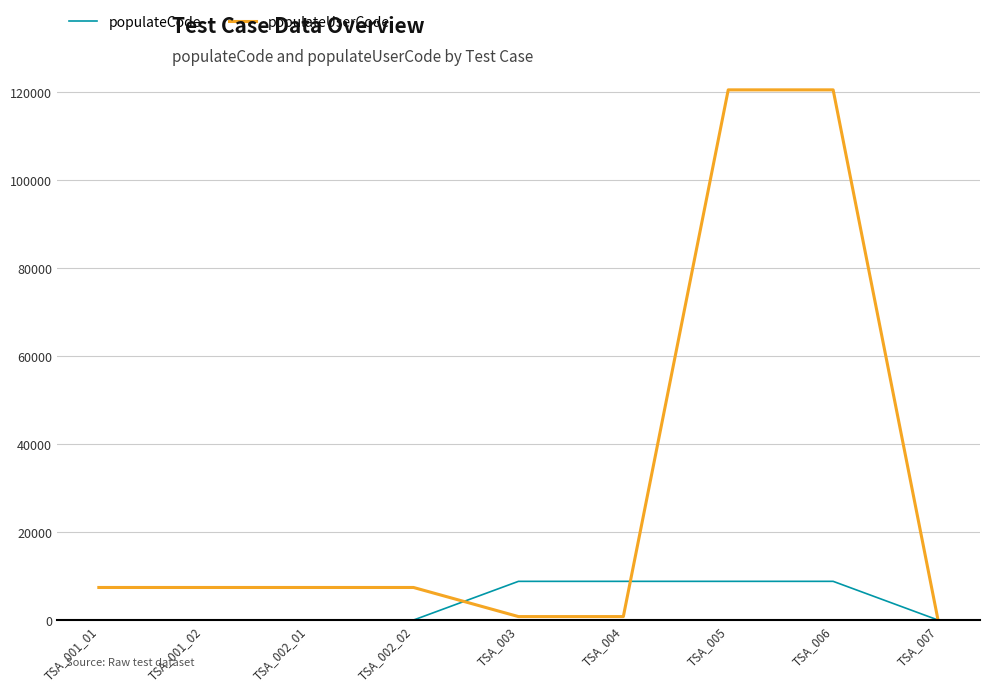

Rank the series by their average value, from lowest to highest.

populateCode, populateUserCode